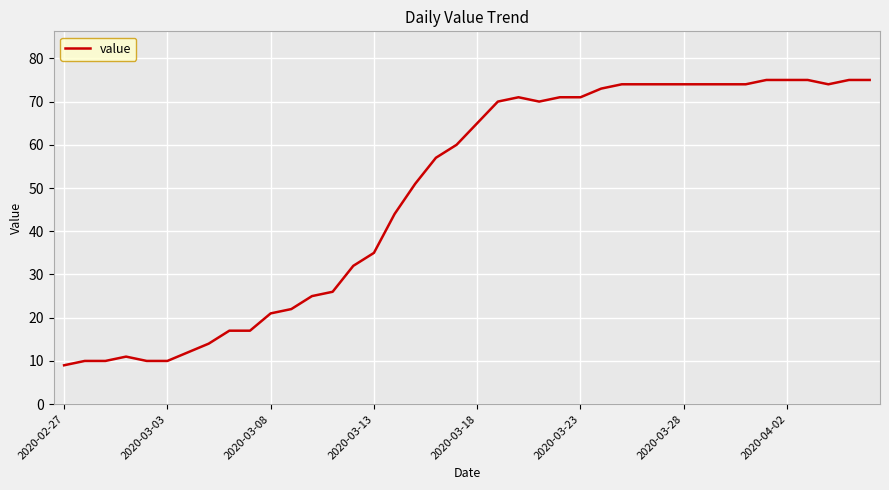

What is the difference between the maximum and minimum values?

66